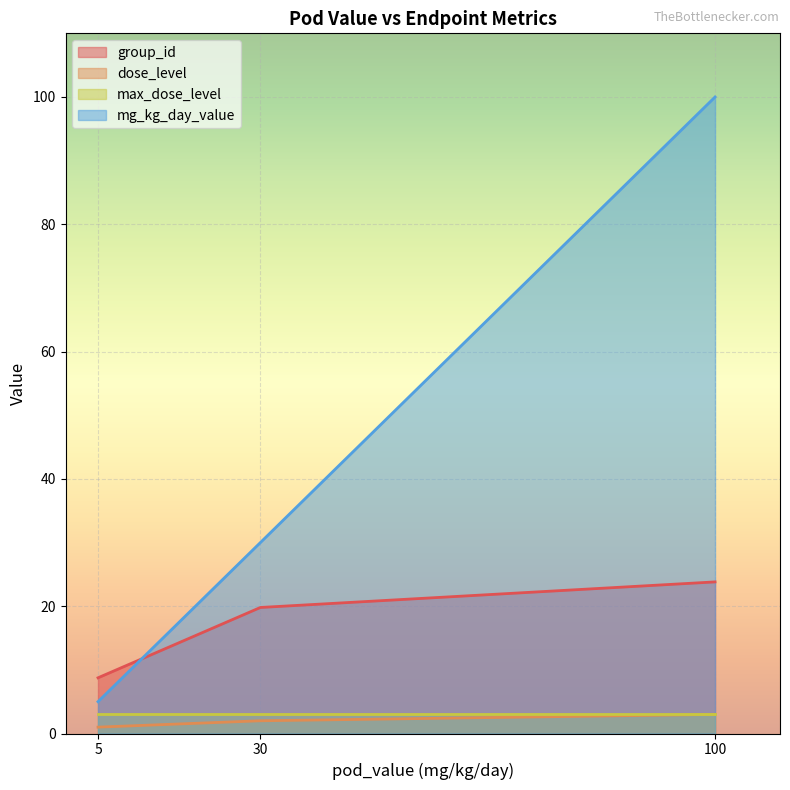

Which category has the lowest value across all series?

5